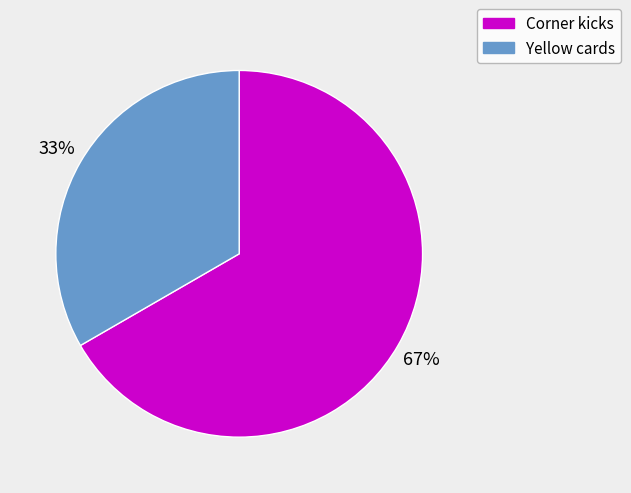

Do Yellow cards and Corner kicks together represent more than half of the pie?

Yes